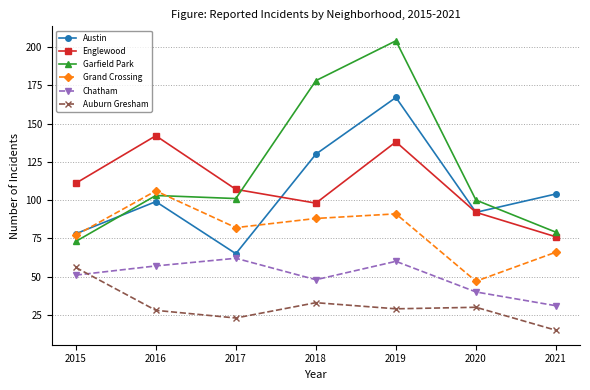

The Chatham series shows 10 at 2021. True or false?

False